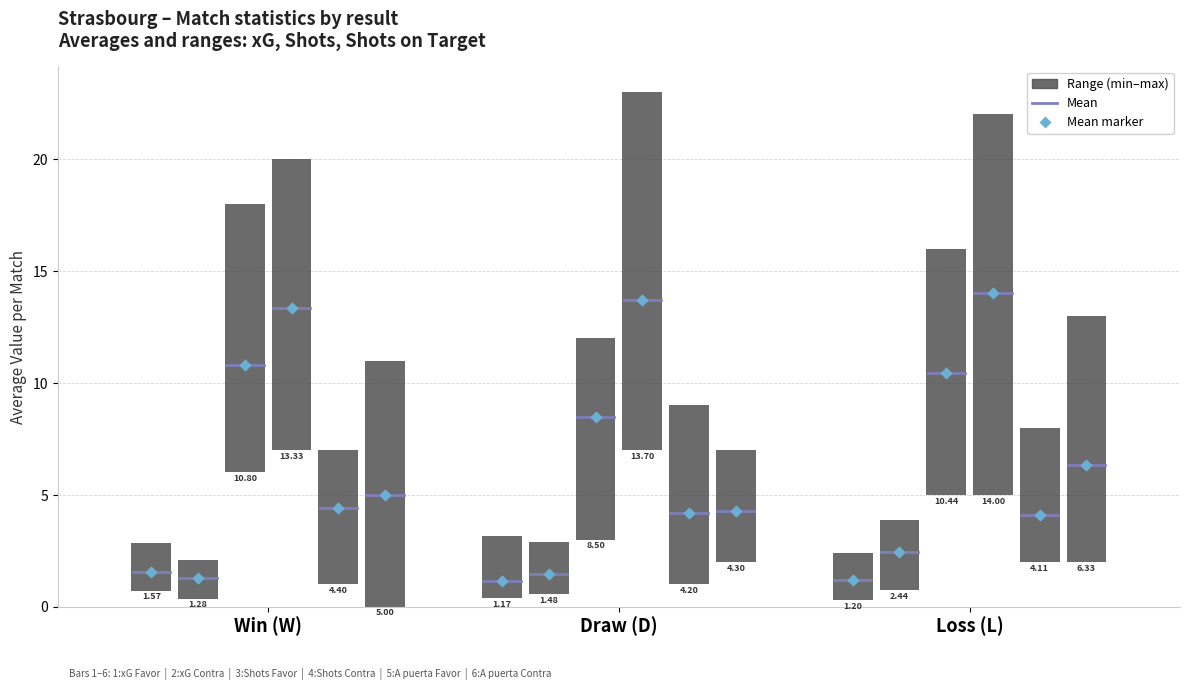

Which series has the largest total across all categories?

Shots Contra